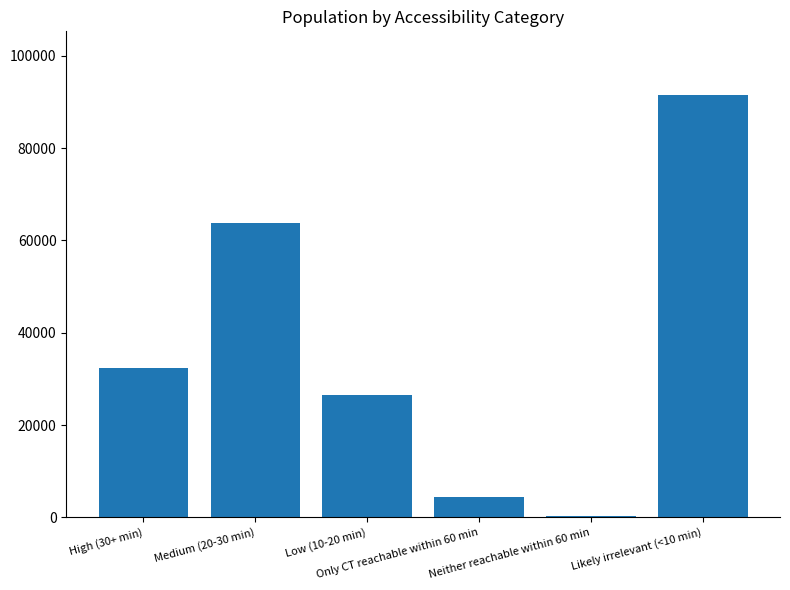

Which label corresponds to the largest value in the chart?

Likely irrelevant (<10 min)